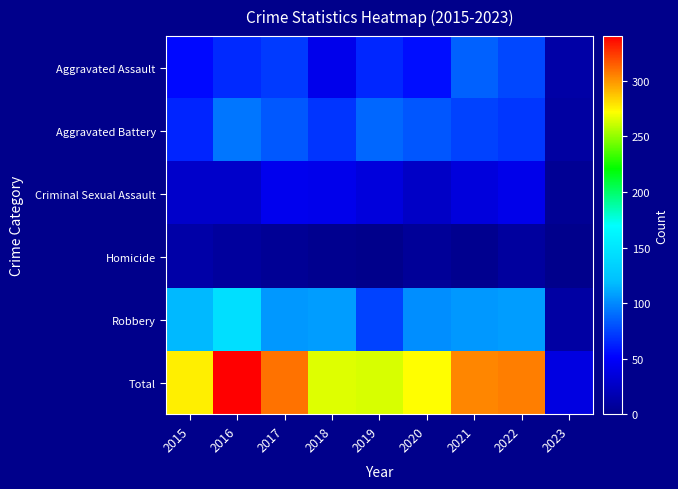

Reading right to left, transcribe all the data shown in this chart.

Aggravated Assault: 2023=12	2022=77	2021=86	2020=56	2019=65	2018=43	2017=72	2016=66	2015=54
Aggravated Battery: 2023=10	2022=71	2021=75	2020=82	2019=88	2018=70	2017=83	2016=93	2015=64
Criminal Sexual Assault: 2023=4	2022=42	2021=36	2020=26	2019=36	2018=43	2017=44	2016=28	2015=28
Homicide: 2023=1	2022=9	2021=2	2020=6	2019=0	2018=2	2017=5	2016=8	2015=13
Robbery: 2023=11	2022=107	2021=105	2020=102	2019=75	2018=107	2017=105	2016=145	2015=117
Total: 2023=38	2022=306	2021=304	2020=272	2019=264	2018=265	2017=309	2016=340	2015=276